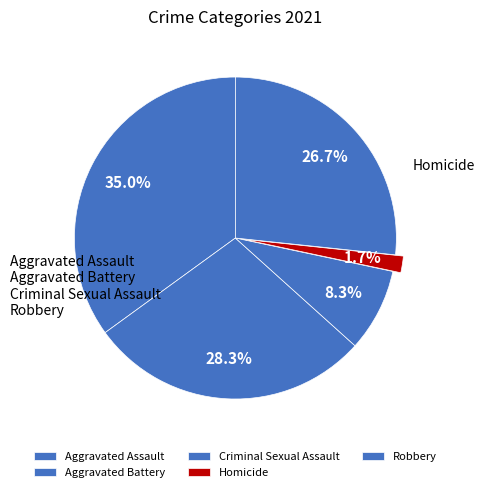

To the nearest percent, what is the combined percentage of Homicide and Aggravated Assault?

37%